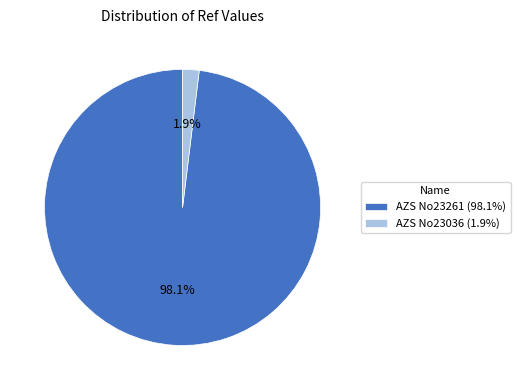

How many slices are in this pie chart?

2